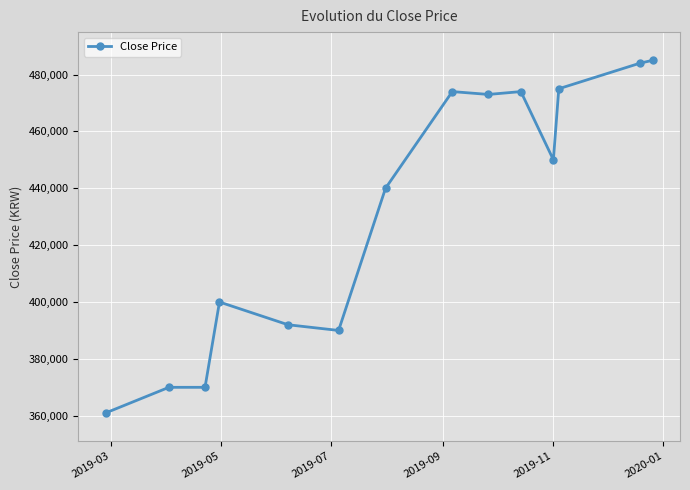

Count the number of categories in the chart.

14